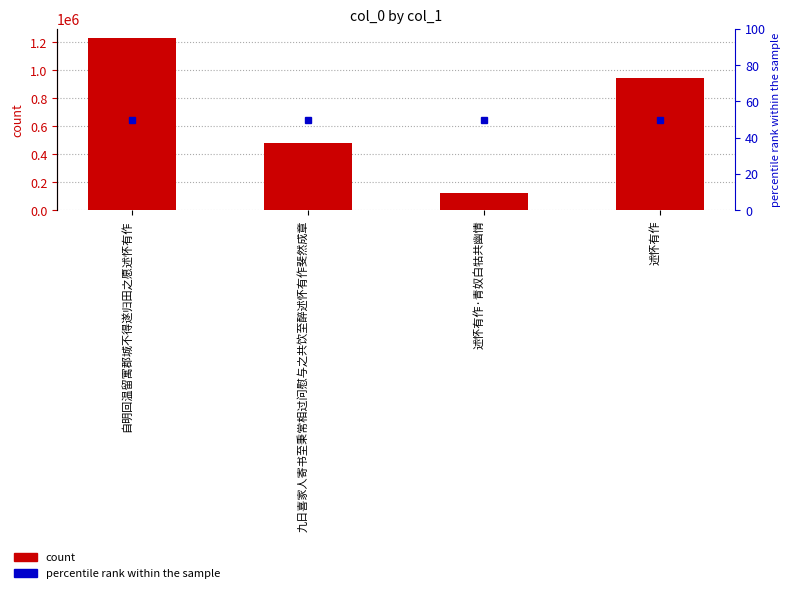

Reading left to right, extract all data points from this chart.

col_0: 1234740	481624	120556	943993
percentile rank within the sample: 50	50	50	50